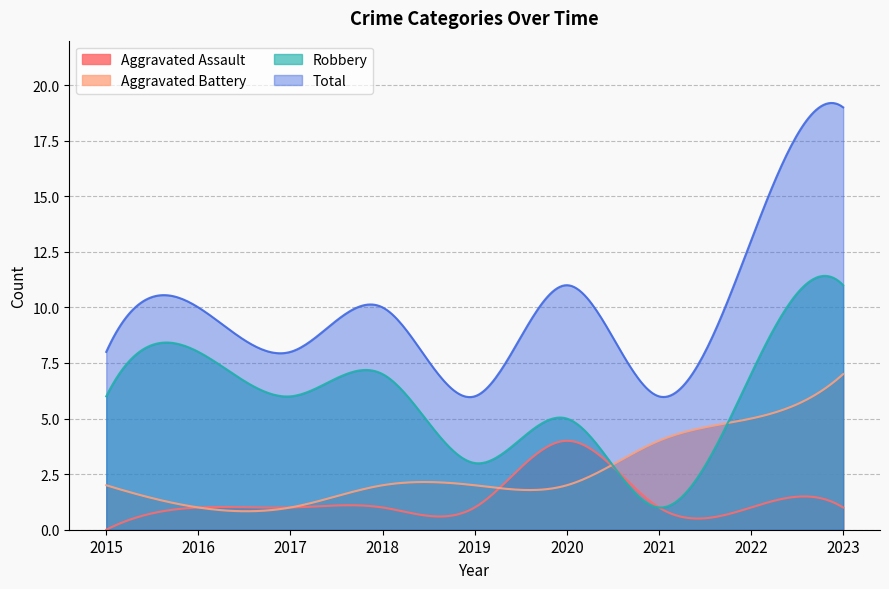

What is the approximate value of Aggravated Battery at 2016?

1